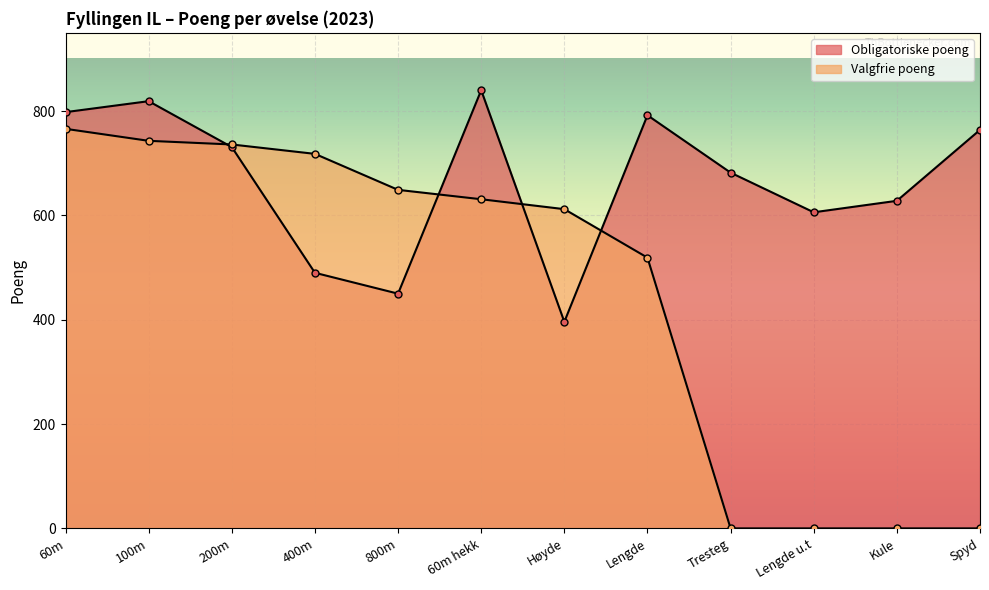

What is the sum of the Valgfrie poeng values at Lengde and 100m?

1262